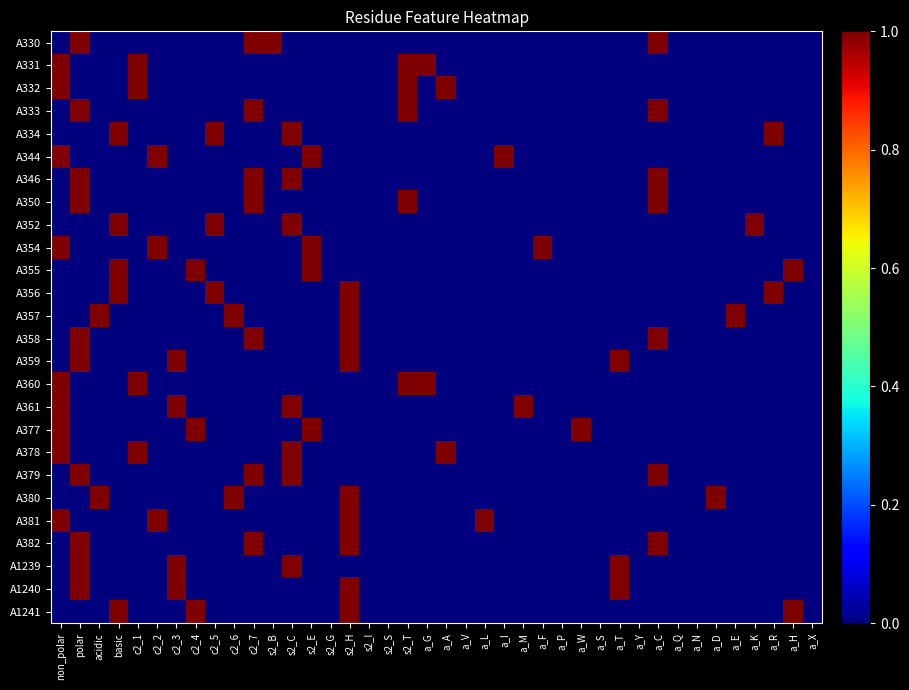

What is the spread (max minus min) of values at non_polar?

1